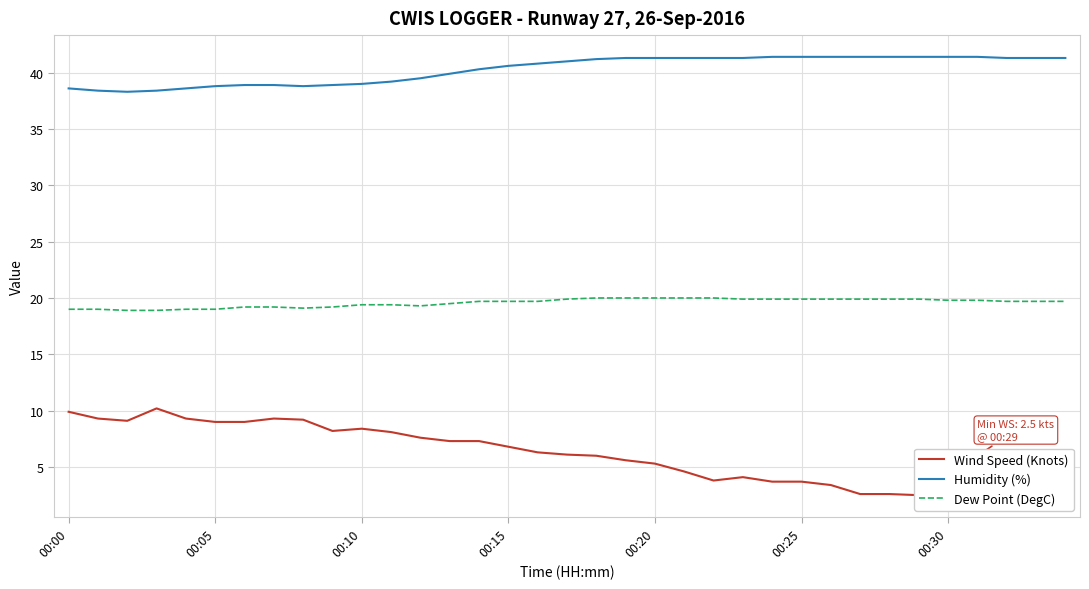

Where does the Wind Speed (Knots) series first go above 6?

00:00